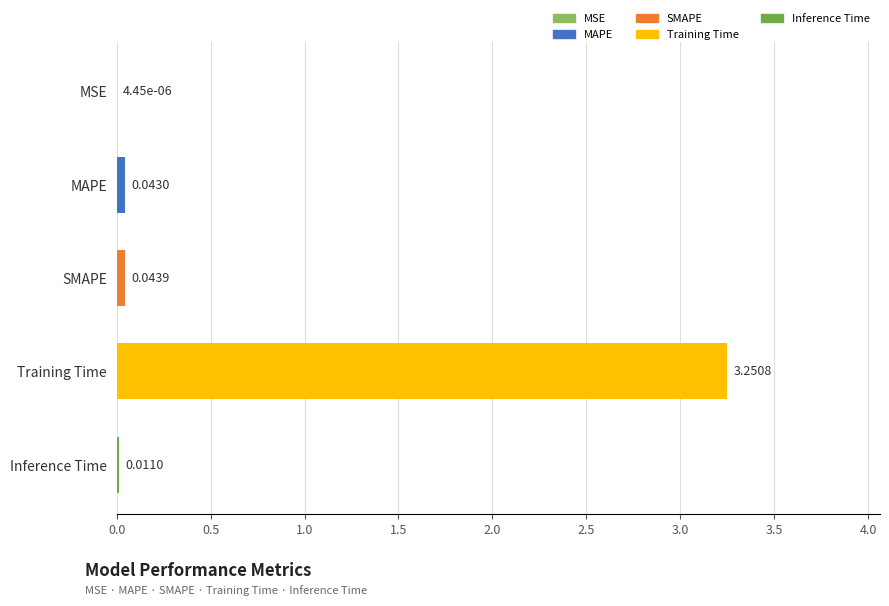

What is the average value?

0.7